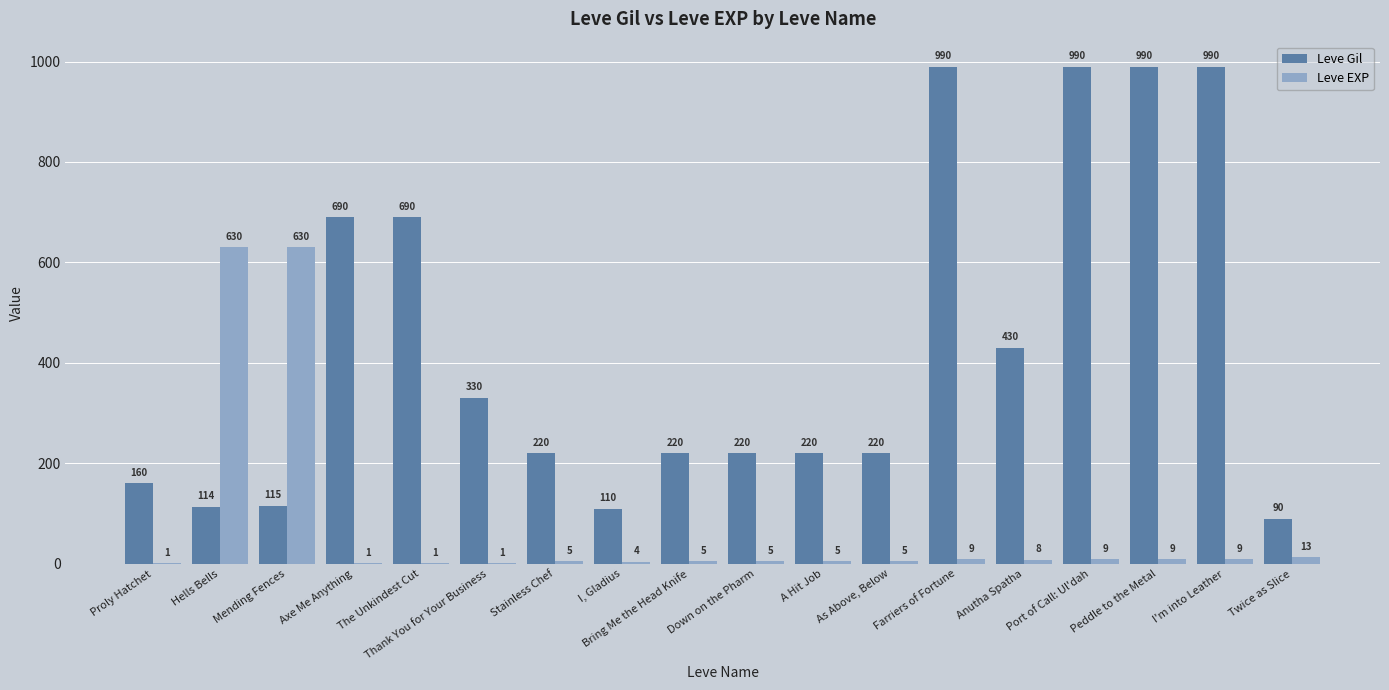

What is the average value of the Leve Gil series?

433